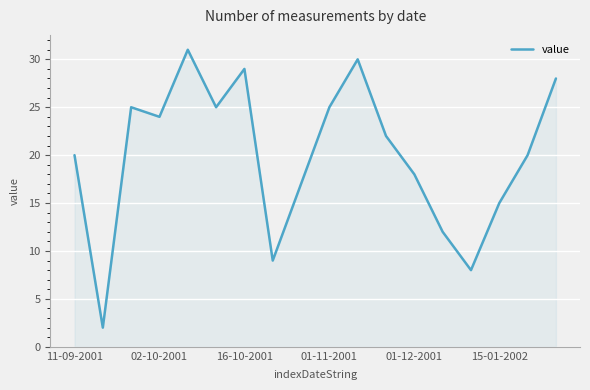

What is the maximum value shown in the chart?

31